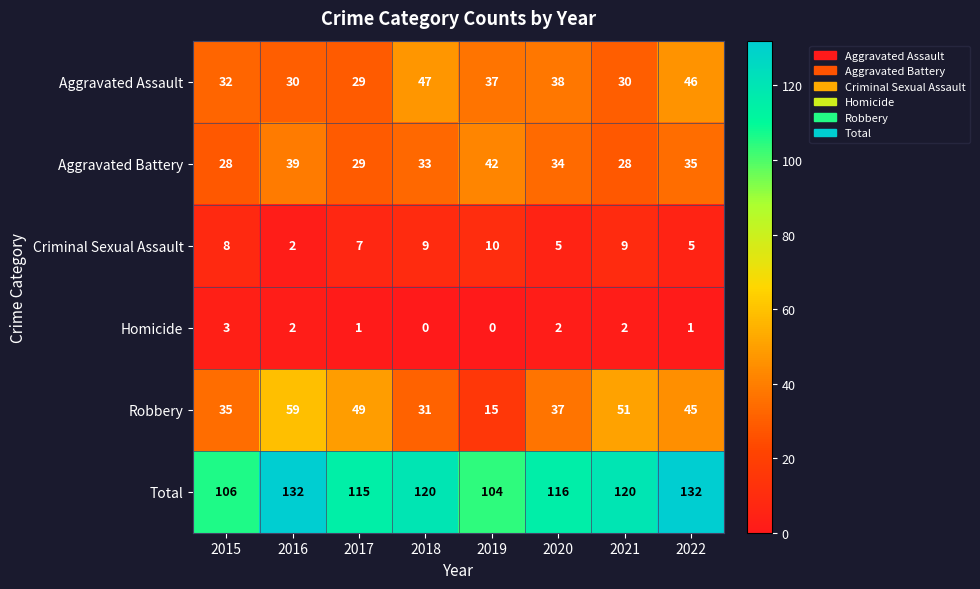

Which series has the widest spread of values?

Robbery